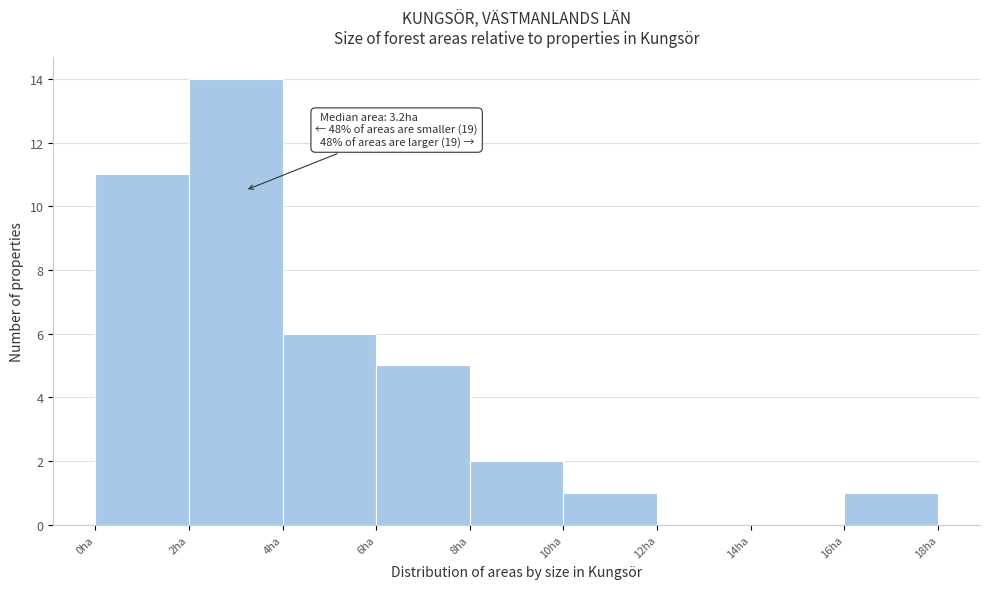

Over which range of the x-axis is the bar tallest?

2 to 4